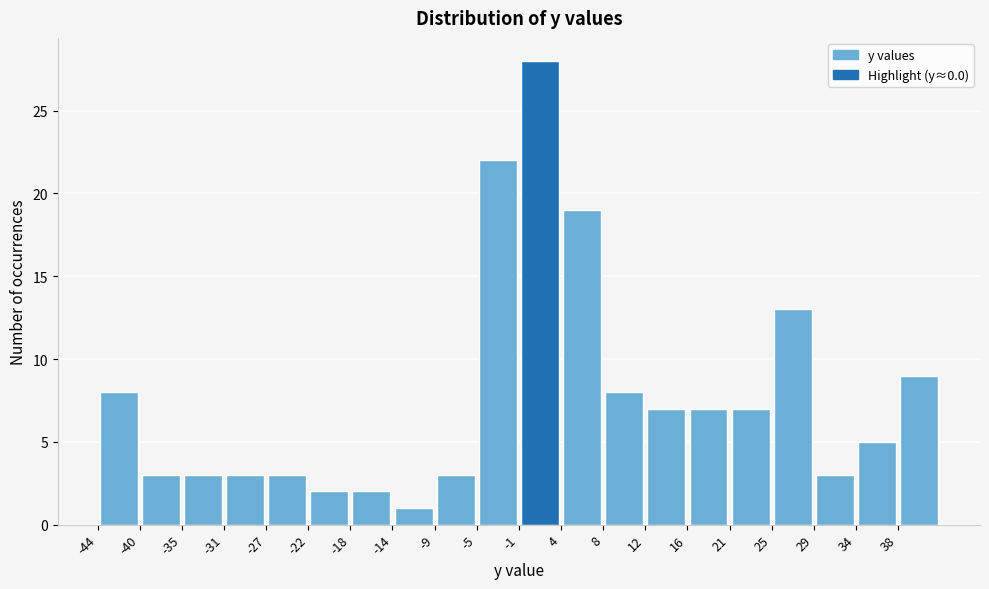

Over which range of the x-axis is the bar tallest?

-1.0 to 3.5